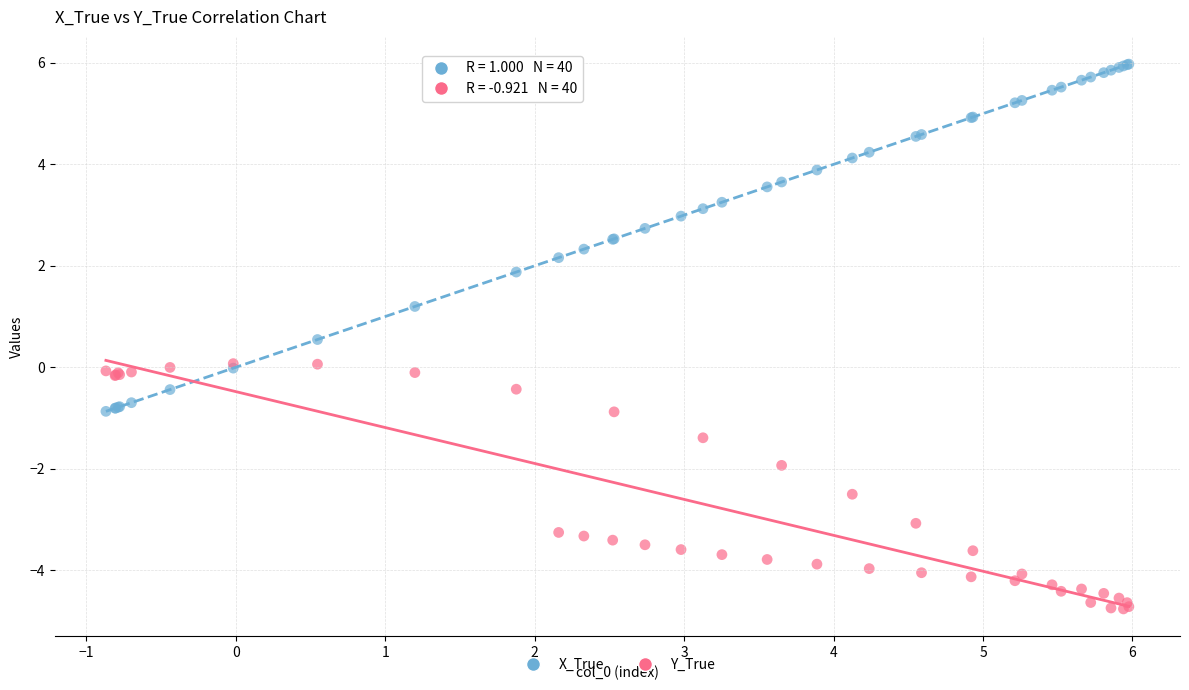

What are all the series names shown in the legend?

X_True, Y_True